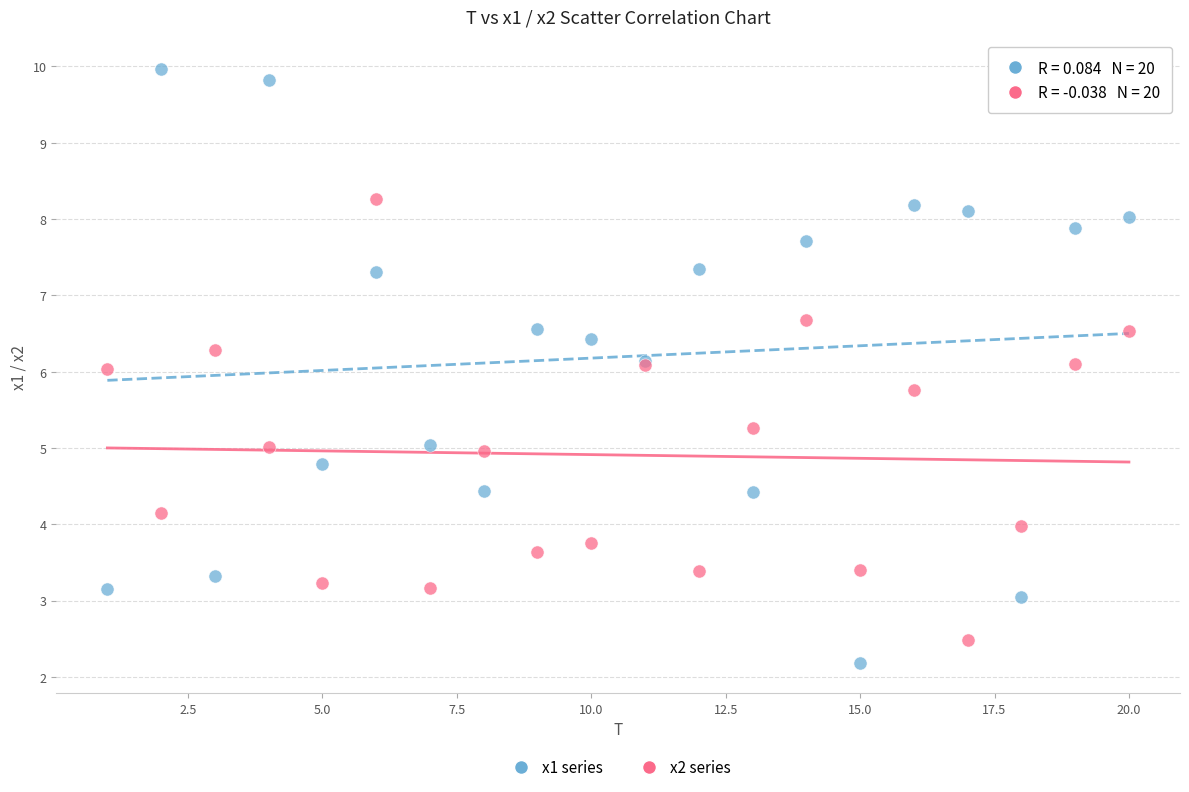

Which series reaches the maximum Y coordinate?

x1 series